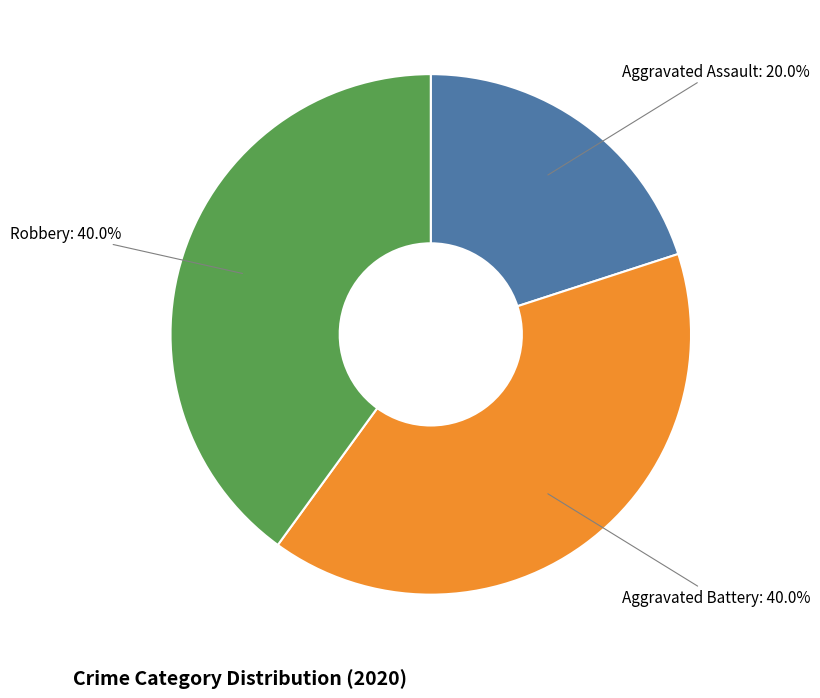

To the nearest percent, what portion does Aggravated Battery represent?

40%